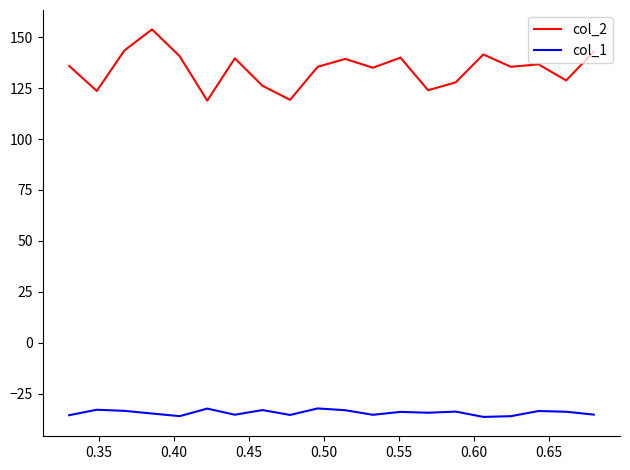

True or false: col_1 and col_2 intersect in this chart.

False